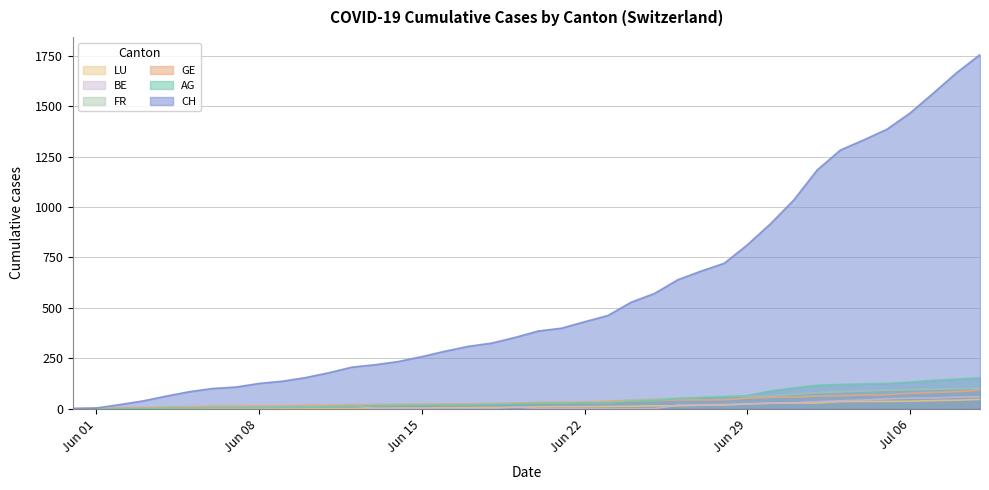

Which series has the largest range (max minus min)?

CH